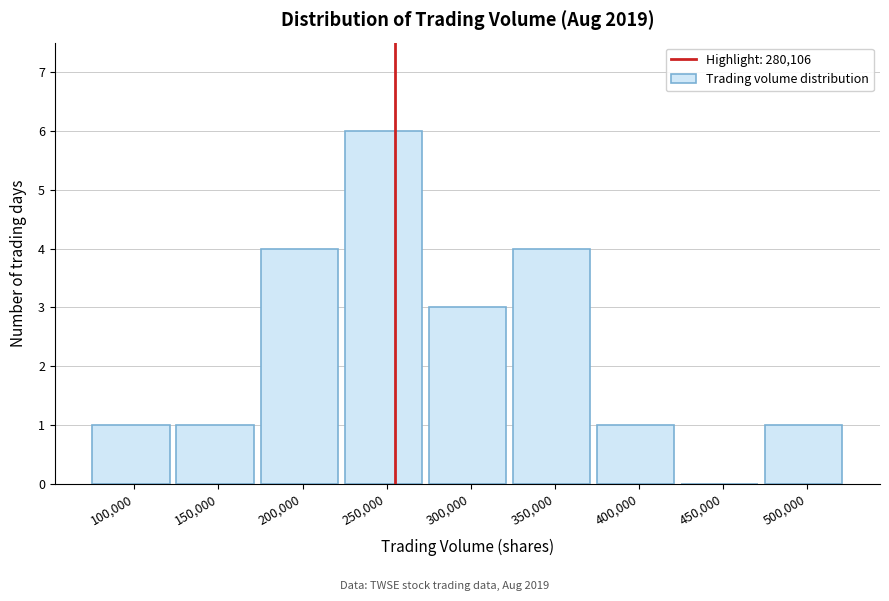

Reading left to right, transcribe all the data shown in this chart.

100,000=1	150,000=1	200,000=4	250,000=6	300,000=3	350,000=4	400,000=1	450,000=0	500,000=1